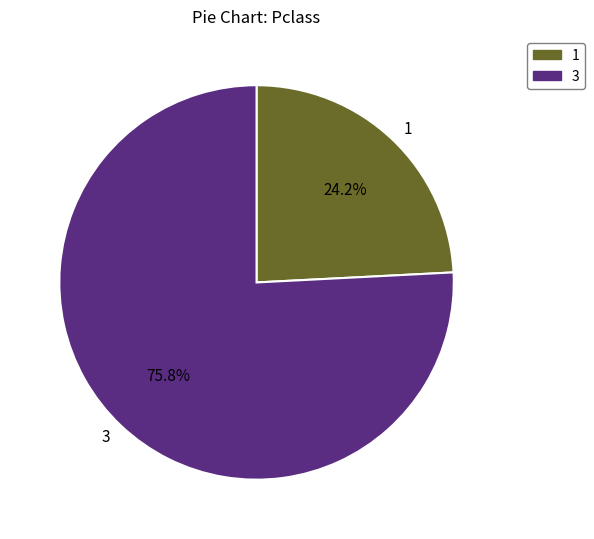

Does any single category account for the majority?

Yes